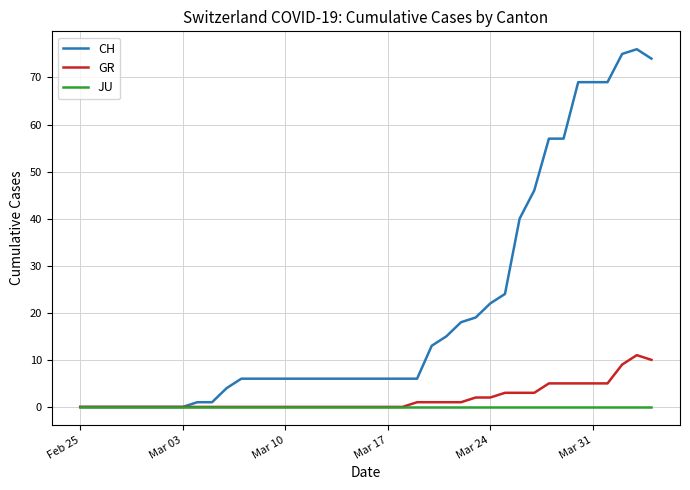

Which series has the largest total across all categories?

CH